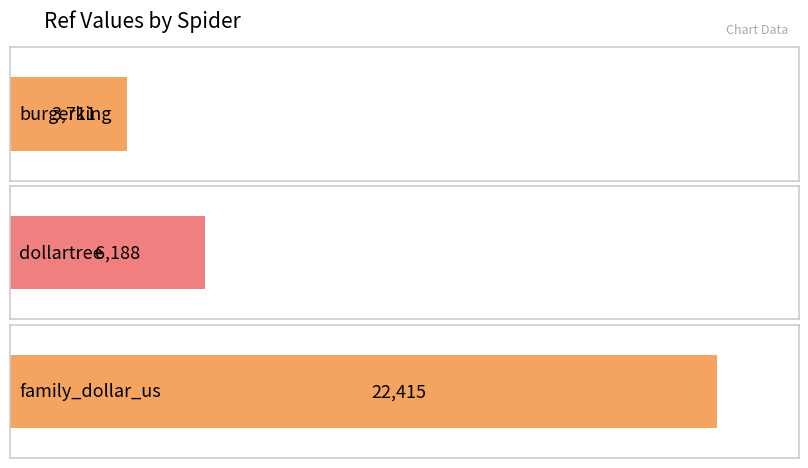

What is the difference between the values at burgerking and family_dollar_us?

18704